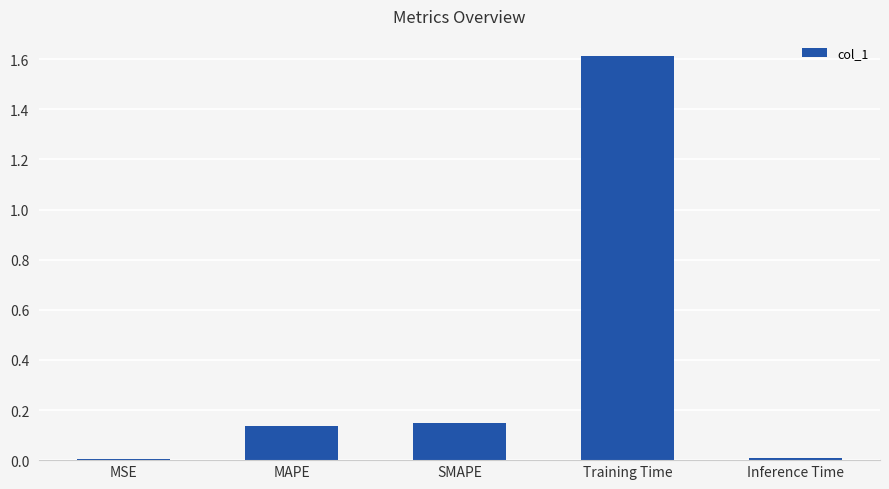

What is the label of the 2nd bar from the left?

MAPE